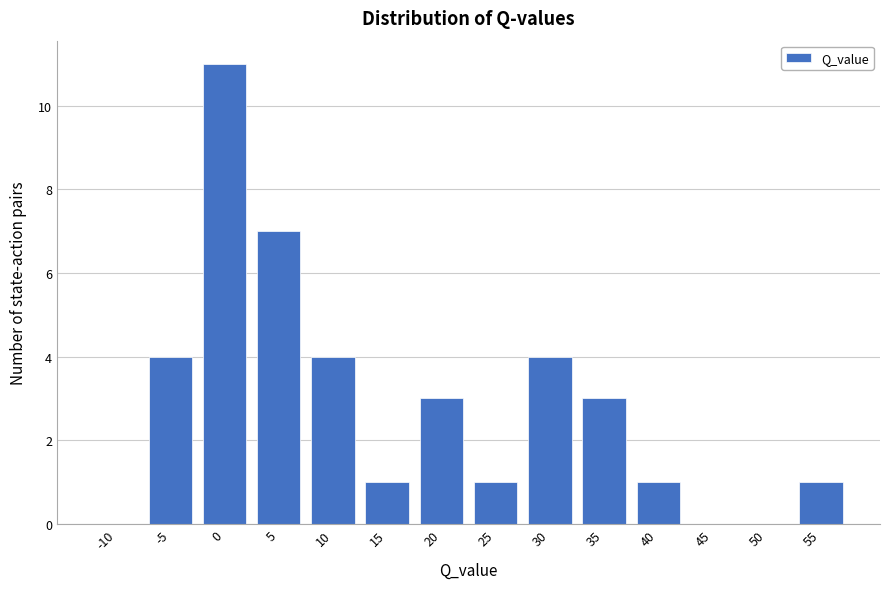

Reading right to left, transcribe all the data shown in this chart.

55=1	50=0	45=0	40=1	35=3	30=4	25=1	20=3	15=1	10=4	5=7	0=11	-5=4	-10=0